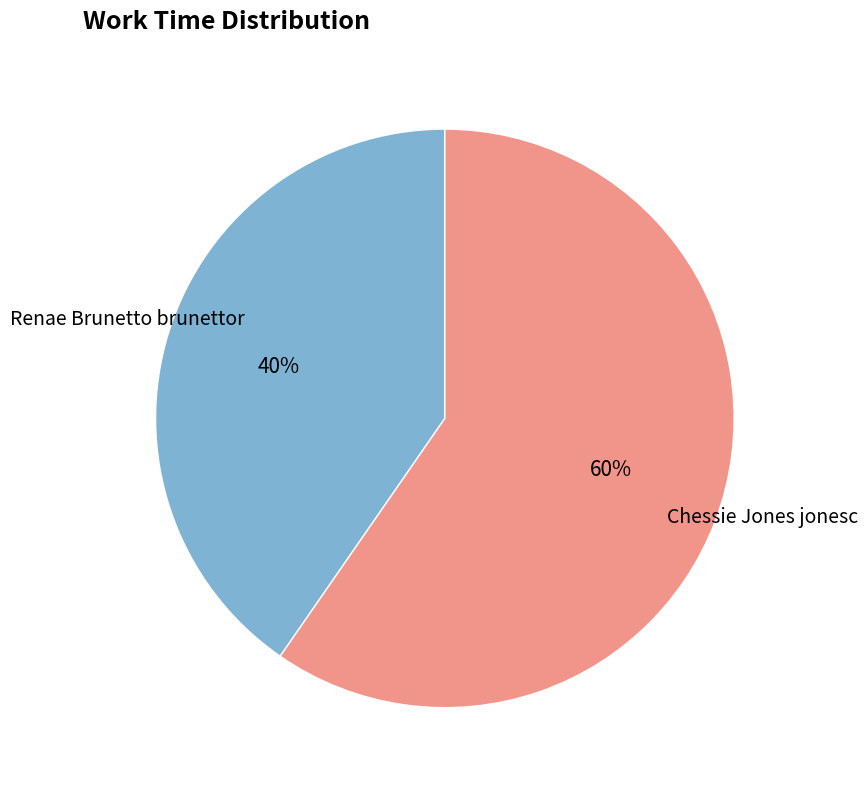

Count the number of slices in the pie.

2